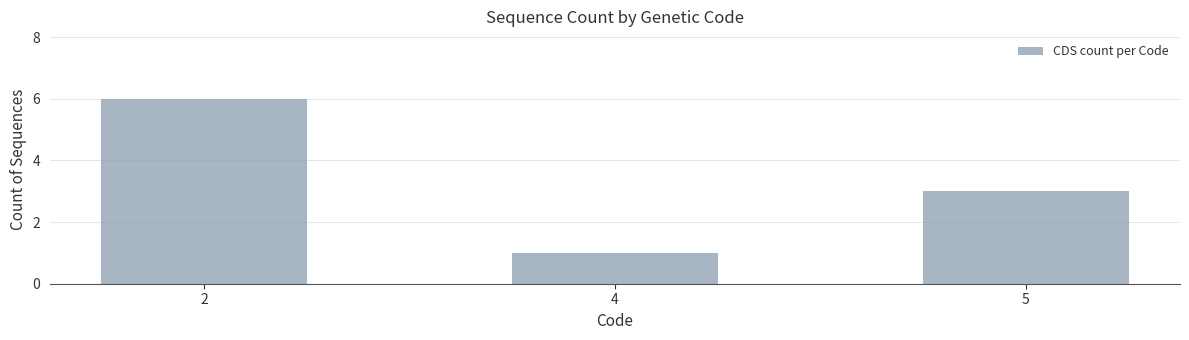

What is the change in value from 2 to 4?

-5